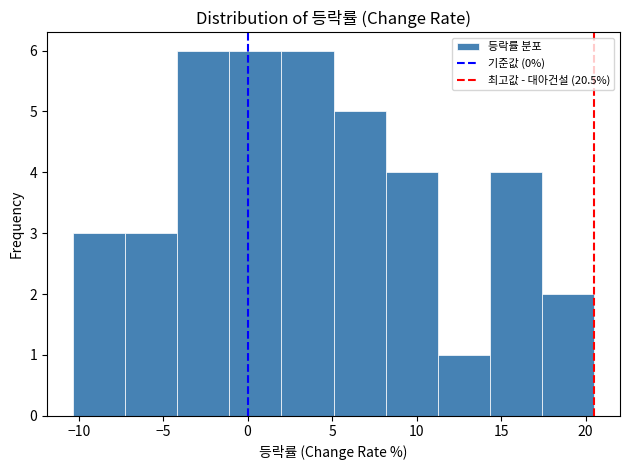

Reading left to right, transcribe this chart: for each bar, give the range it covers on the x-axis and its height. Neither the bar edges nor the heights are printed on the chart, so give them approximately, as read against the axes.

-10.5 to -7.0: 3
-7.0 to -4.0: 3
-4.0 to -1.0: 6
-1.0 to 2.0: 6
2.0 to 5.0: 6
5.0 to 8.0: 5
8.0 to 11.5: 4
11.5 to 14.5: 1
14.5 to 17.5: 4
17.5 to 20.5: 2